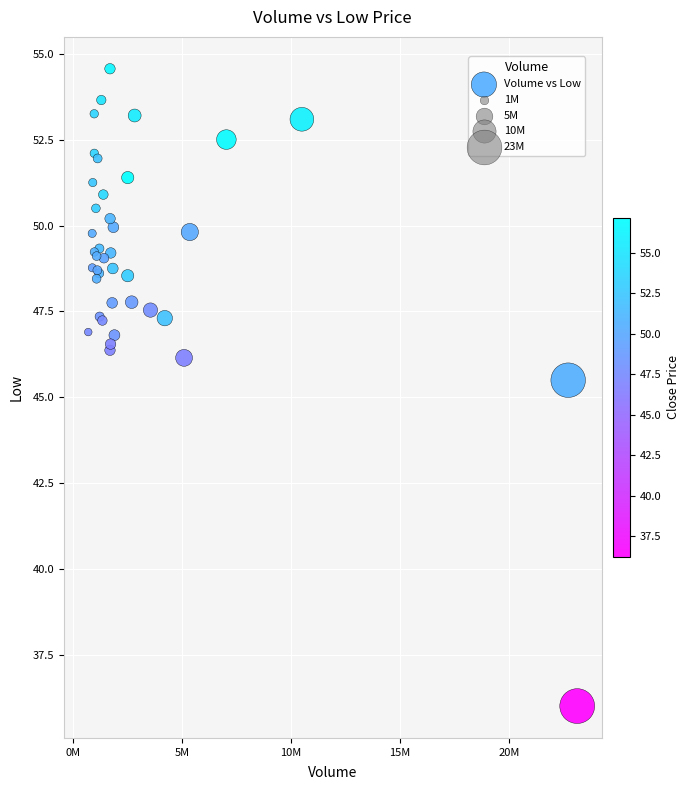

What Y value in the scatter plot is closest to 45?

45.5